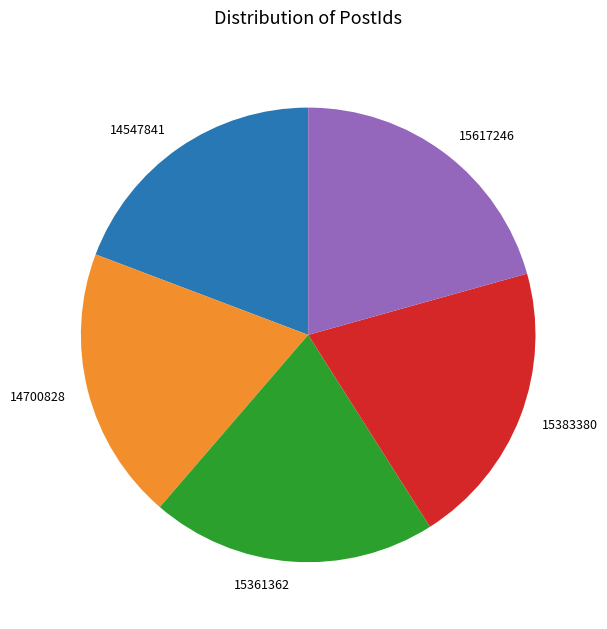

Is the sum of 15383380 and 15361362 greater than half?

No